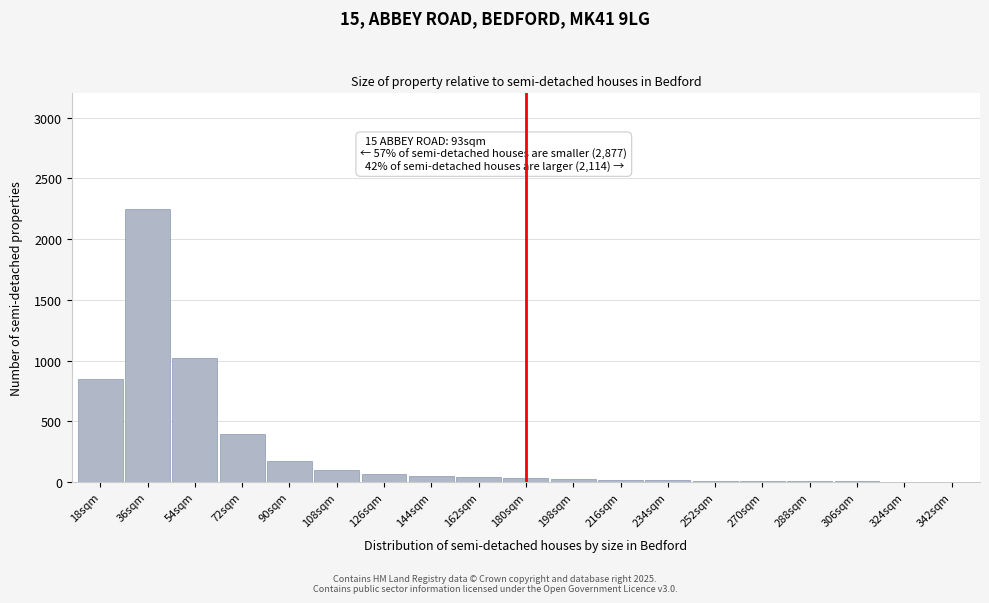

At which label is the value closest to 1126?

54sqm